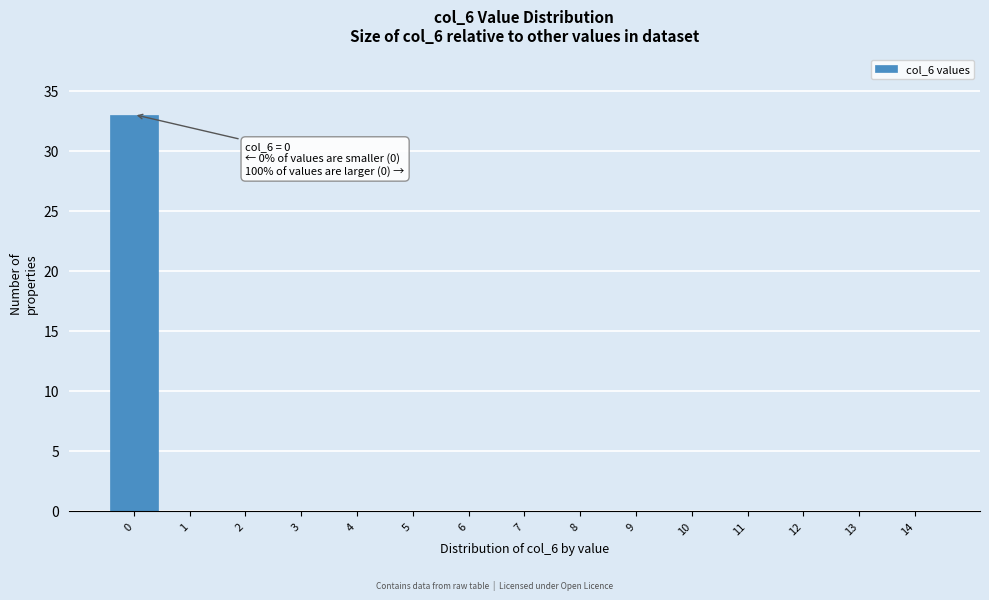

Reading left to right, what are all the values shown in this chart?

0=33	1=0	2=0	3=0	4=0	5=0	6=0	7=0	8=0	9=0	10=0	11=0	12=0	13=0	14=0